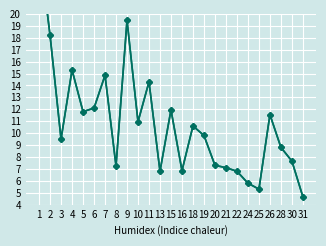

True or false: CON and STR cross at least once.

False